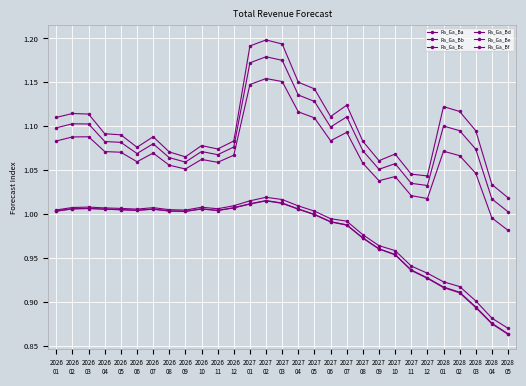

Is it true that Ra_Ga_Bf equals 1.0 at 2026
02?

True